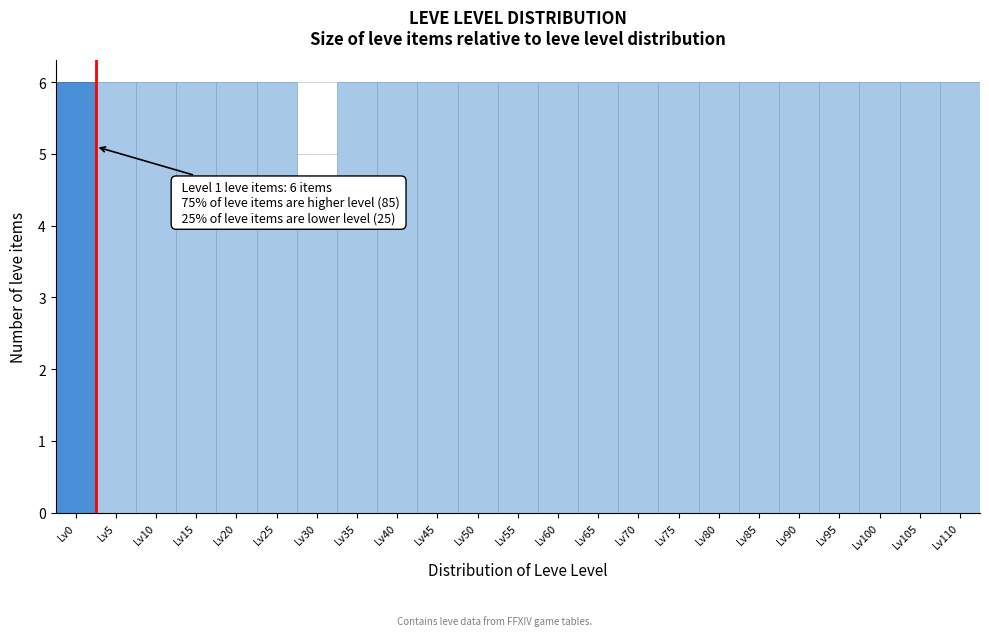

Reading left to right, transcribe all the data shown in this chart.

Lv0=6	Lv5=6	Lv10=6	Lv15=6	Lv20=6	Lv25=6	Lv30=4	Lv35=6	Lv40=6	Lv45=6	Lv50=6	Lv55=6	Lv60=6	Lv65=6	Lv70=6	Lv75=6	Lv80=6	Lv85=6	Lv90=6	Lv95=6	Lv100=6	Lv105=6	Lv110=6